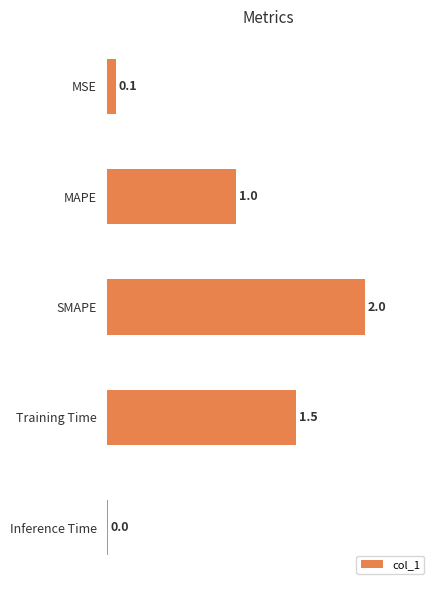

What is the difference between the maximum and minimum values?

2.0